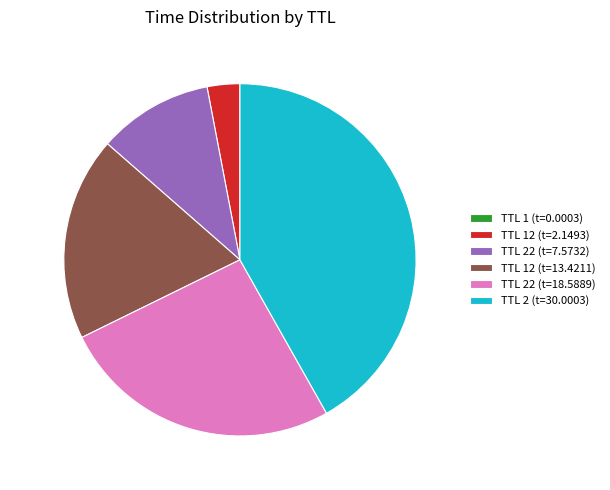

Does any single category account for the majority?

No